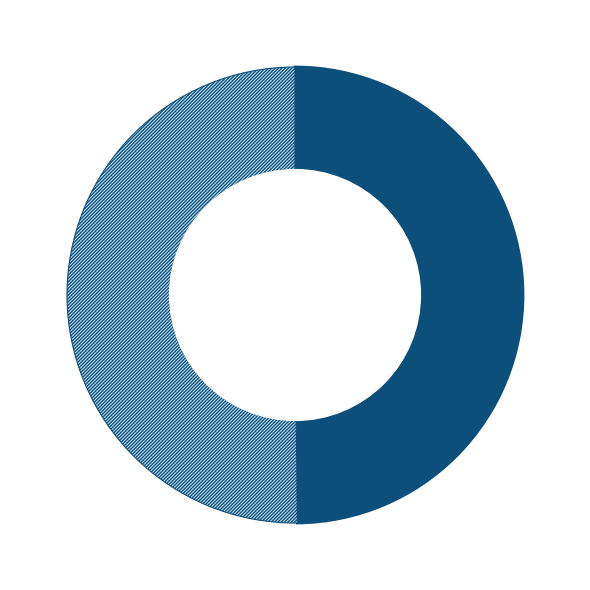

Combined, what portion of the pie is 1643322252 and 1632833201?

100.0%